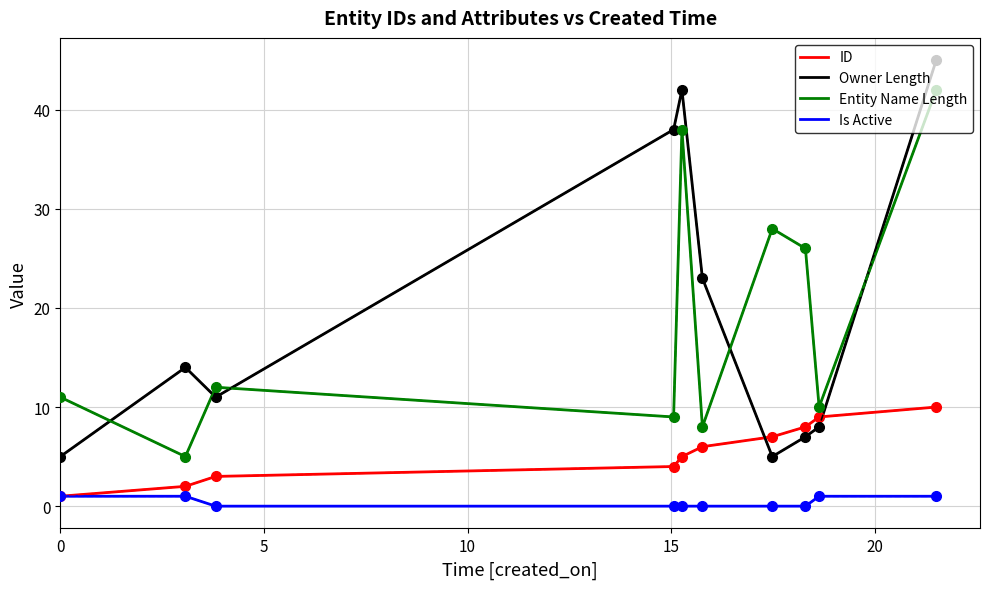

What is the minimum value for Owner Length?

5